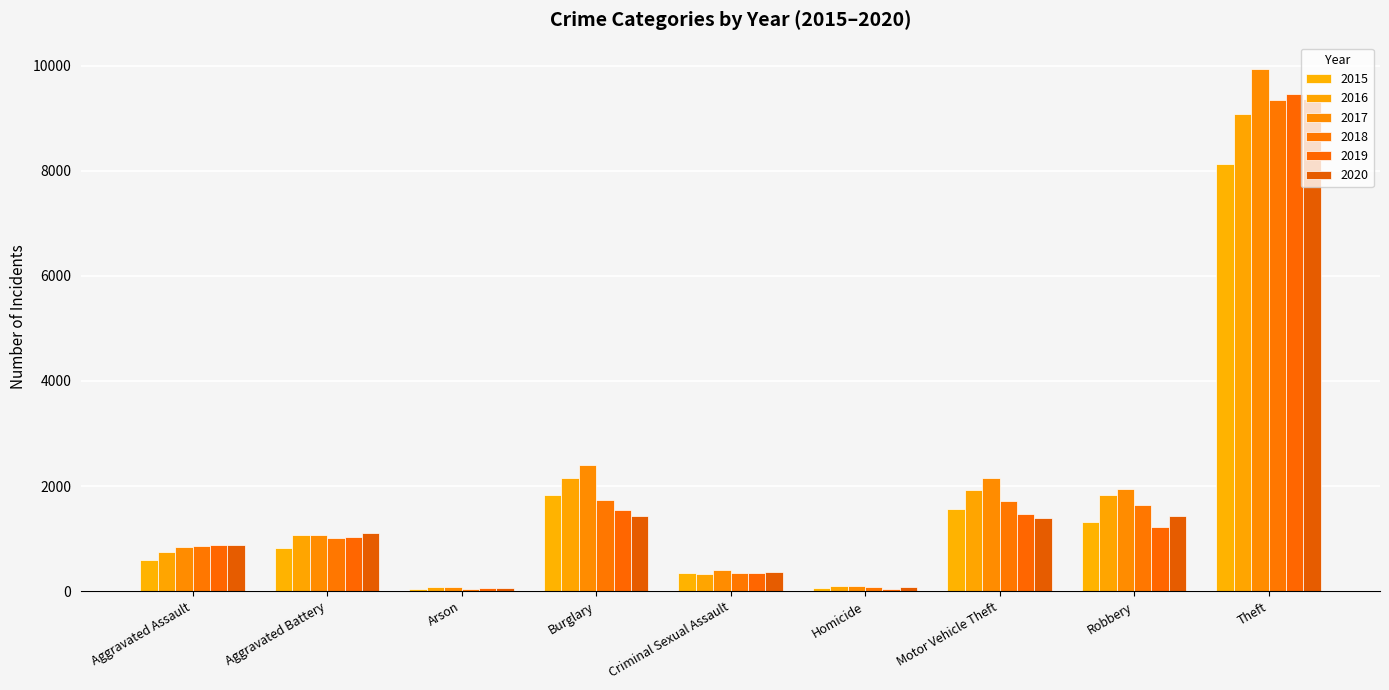

At which category is the sum across all series the highest?

Theft